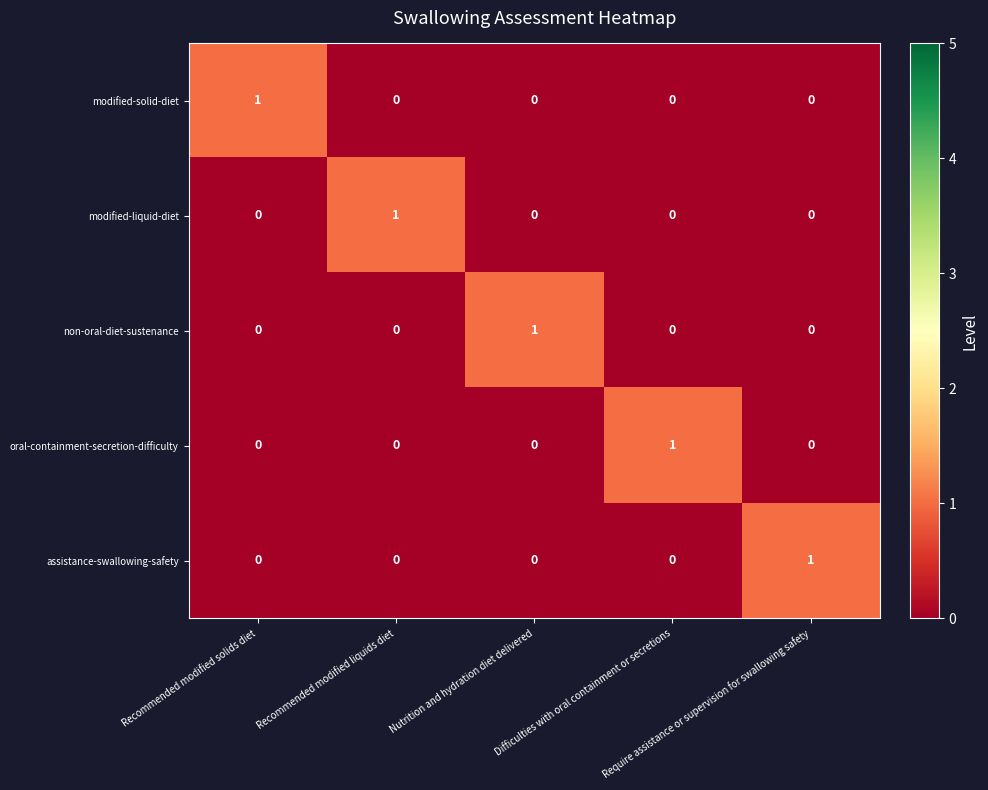

At how many categories does at least one series exceed 0?

5